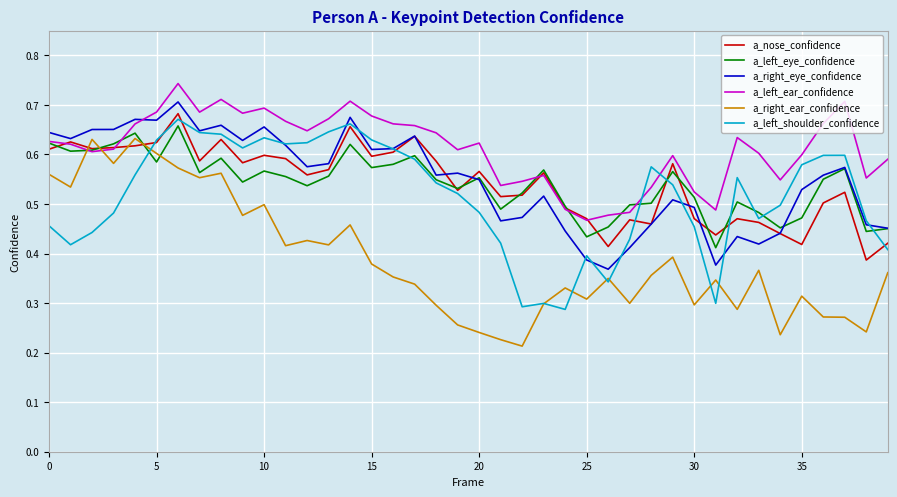

Is this an area chart (filled region under the line)?

No